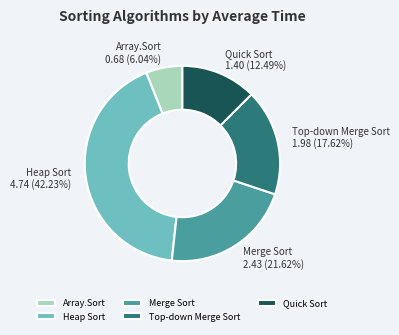

To the nearest percent, what is the difference between the Array.Sort and Quick Sort slice percentages?

6%